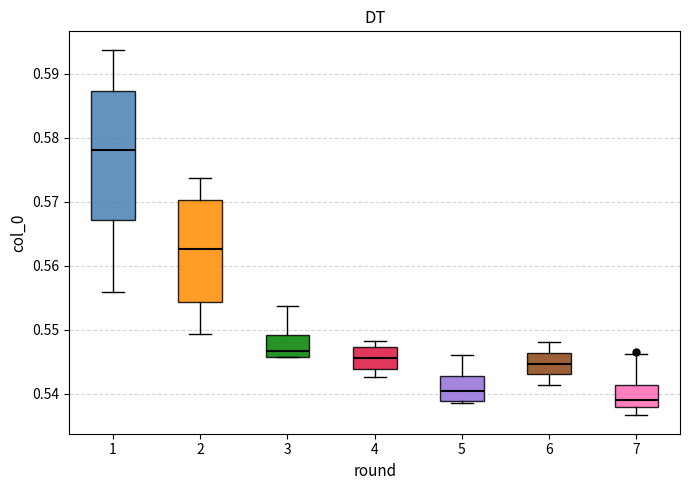

Which box is the tallest, from its lower edge to its upper edge?

1